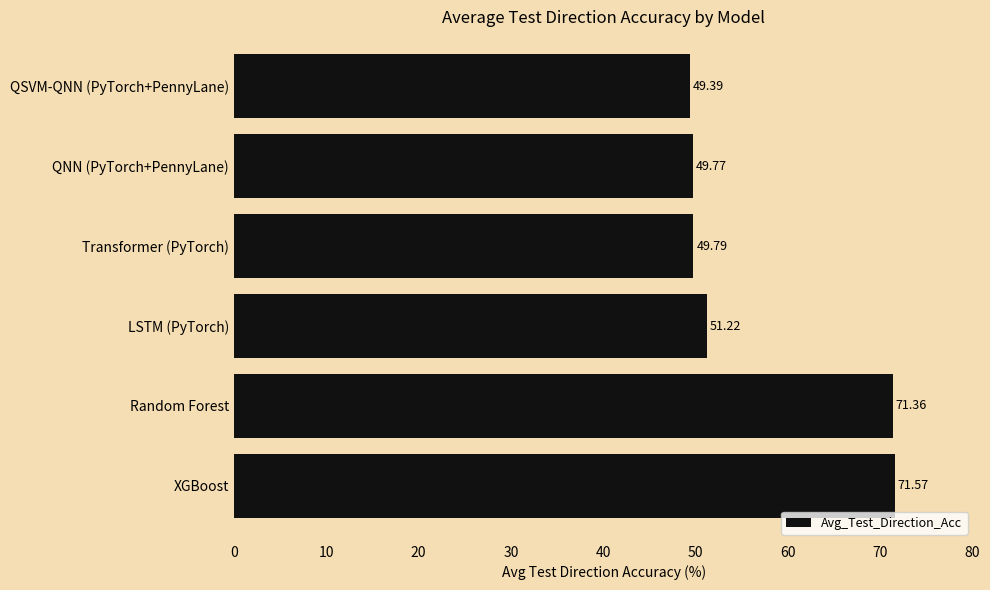

How many data points are above 51?

3